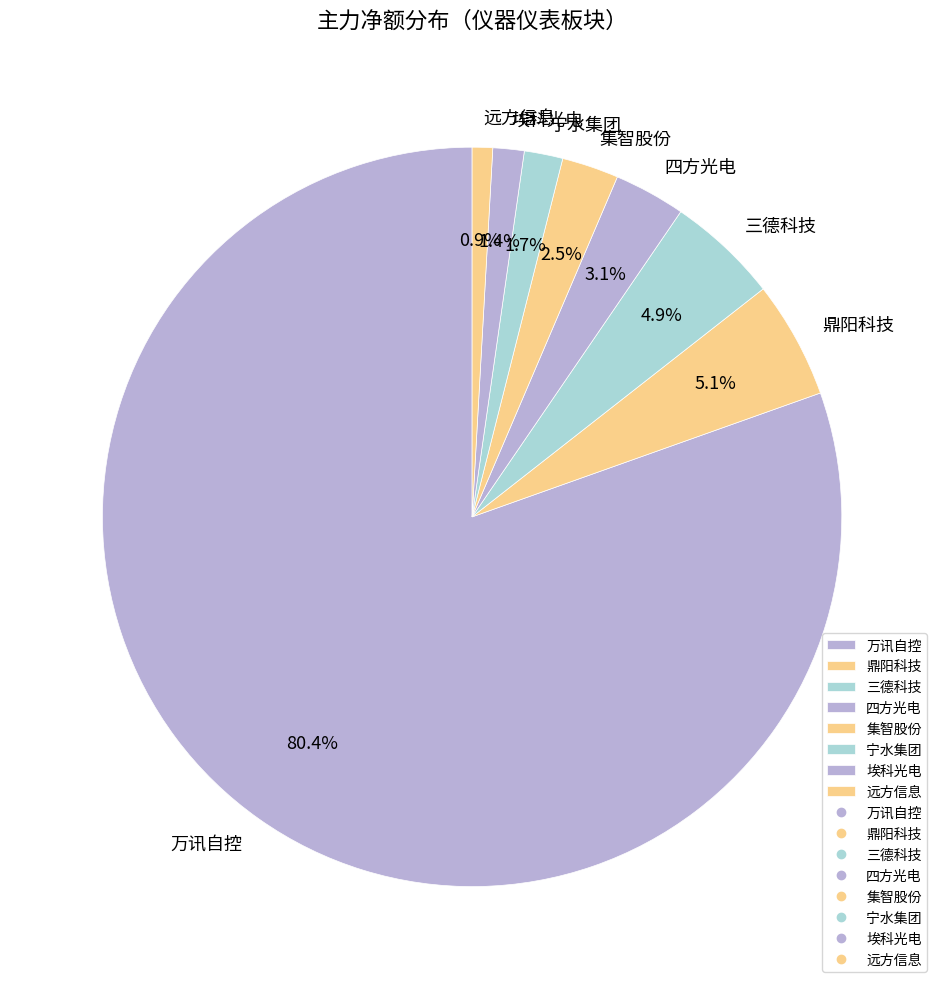

Which slice is the largest?

万讯自控